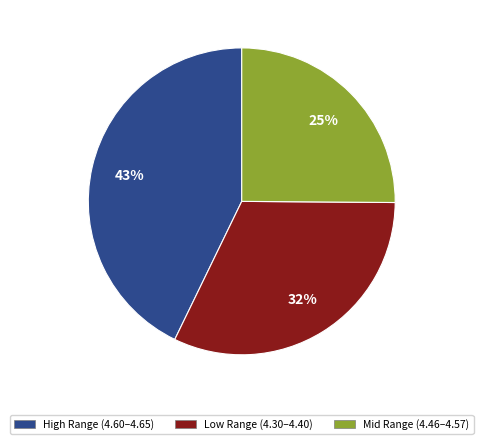

Is there any slice that represents more than half of the pie?

No